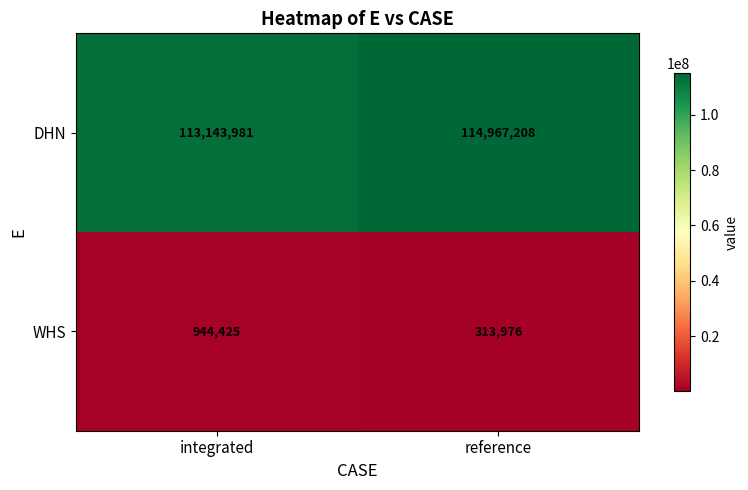

What is the sum of all DHN values?

228111189